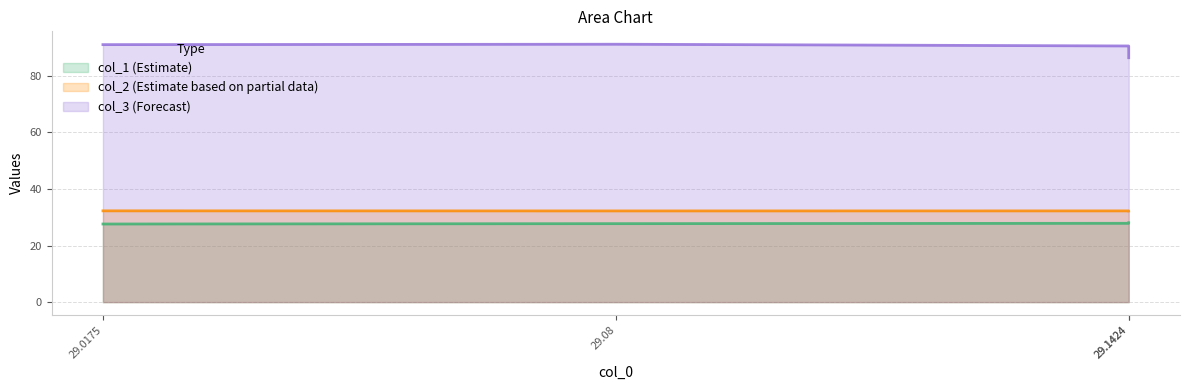

What is the total value across all series at 29.08?

151.0